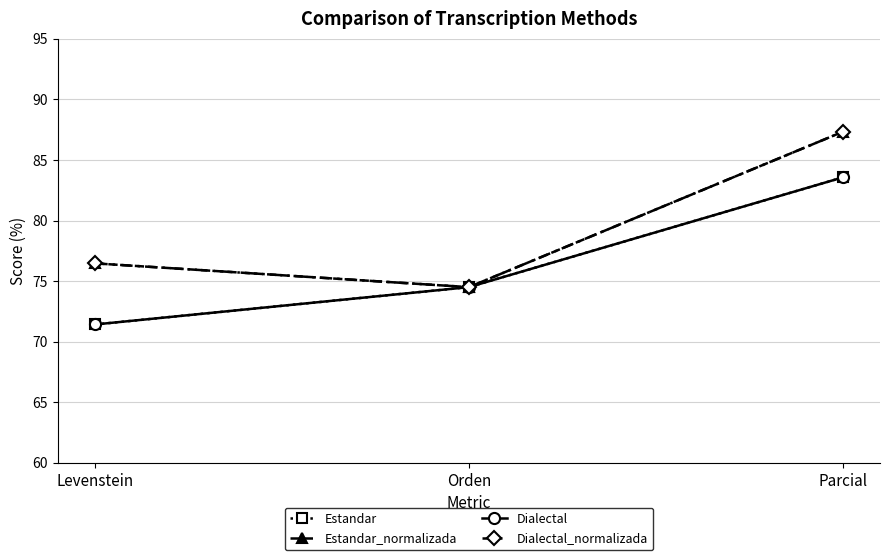

How many lines are shown in the chart?

4